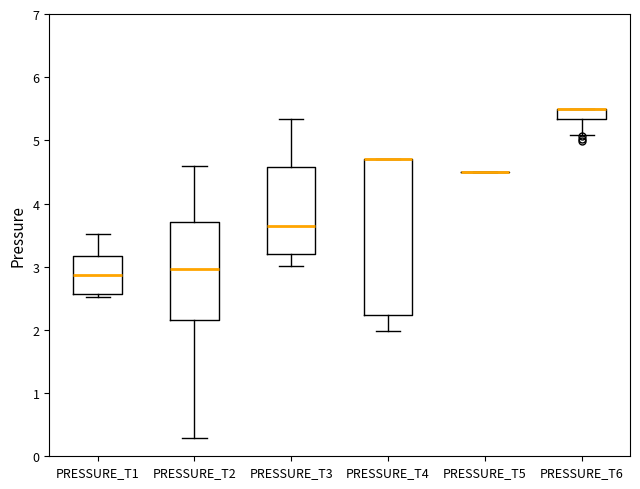

Reading left to right, transcribe this box plot: for each box, give where its median line is, the range the box spans, and where its two whiskers end, as read against the y-axis. The values are not printed on the chart, so give them approximately, as read against the axis.

PRESSURE_T1: median 2.9, box 2.6 to 3.2, whiskers 2.5 to 3.5
PRESSURE_T2: median 3.0, box 2.2 to 3.7, whiskers 0.3 to 4.6
PRESSURE_T3: median 3.6, box 3.2 to 4.6, whiskers 3.0 to 5.3
PRESSURE_T4: median 4.7 (drawn on the box's upper edge), box 2.2 to 4.7, whiskers 2.0 to 4.7
PRESSURE_T5: box collapsed to a line at 4.5, whiskers 4.5 to 4.5
PRESSURE_T6: median 5.5 (drawn on the box's upper edge), box 5.3 to 5.5, whiskers 5.1 to 5.5